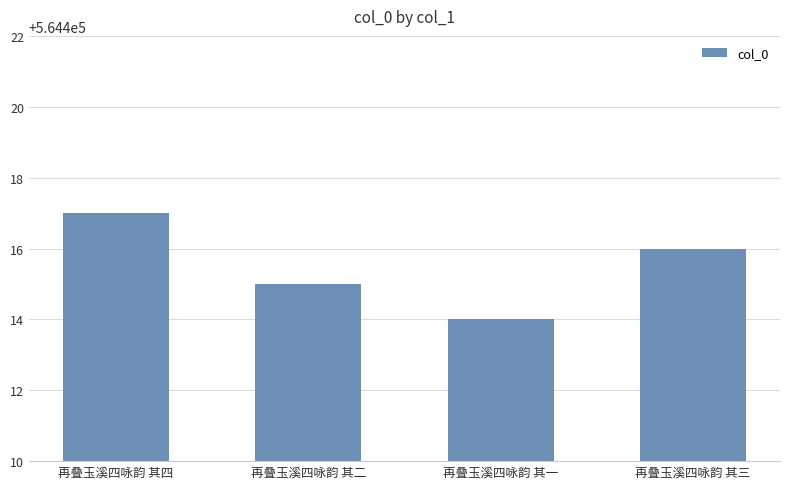

What is the maximum value shown in the chart?

564417